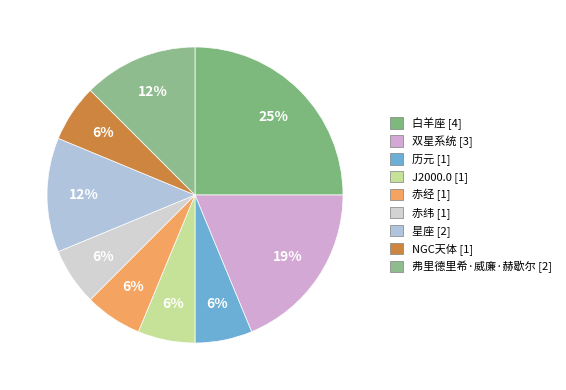

Which slice is the largest?

白羊座 [4]